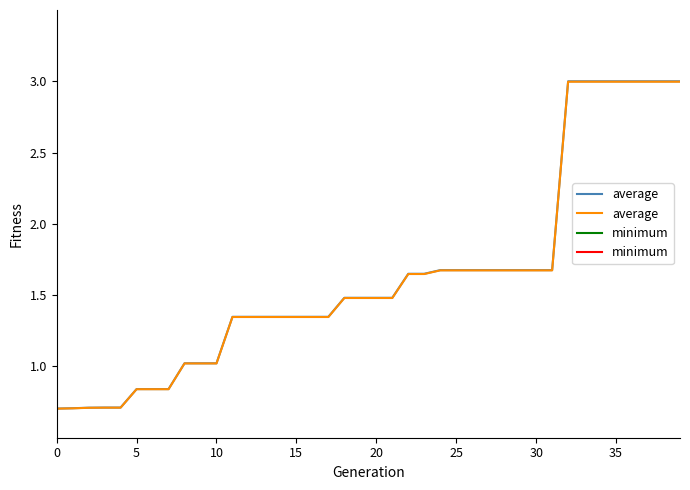

What is the maximum value shown in the chart?

3.0